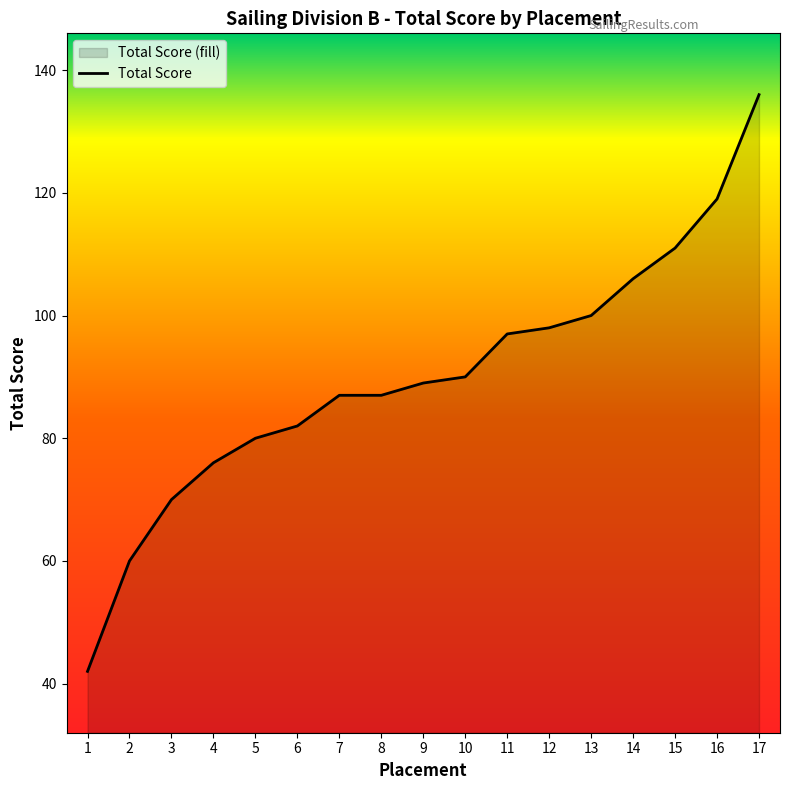

List the labels in order of value, largest first.

17, 16, 15, 14, 13, 12, 11, 10, 9, 7, 8, 6, 5, 4, 3, 2, 1